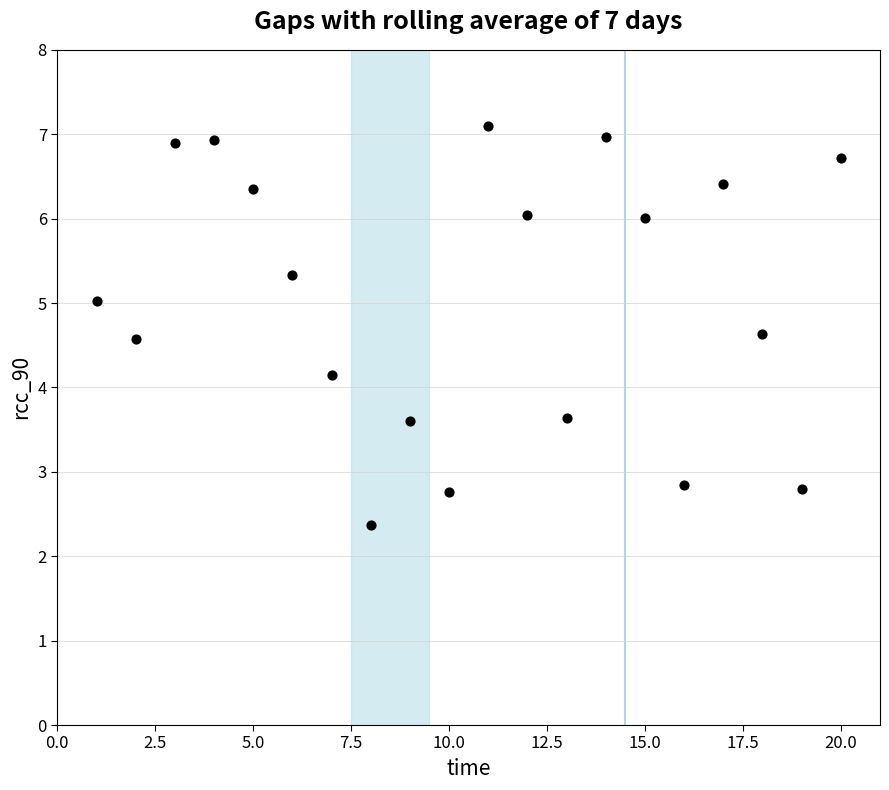

What Y value in the scatter plot is closest to 4?

4.1